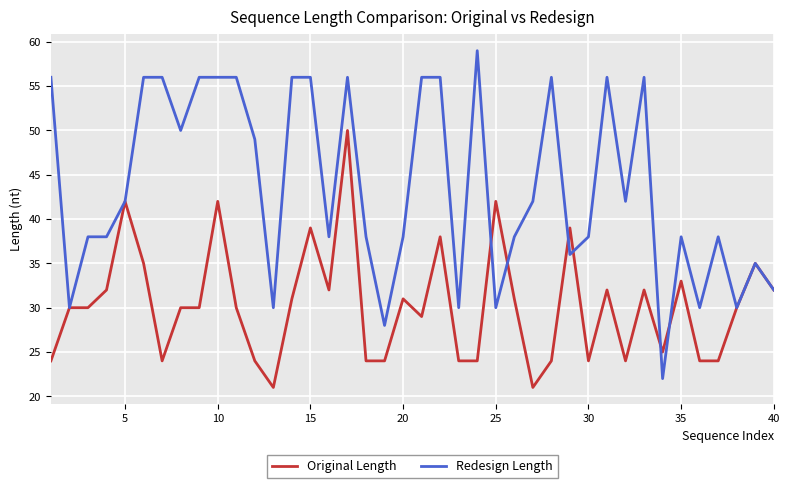

What is the greatest value displayed?

59